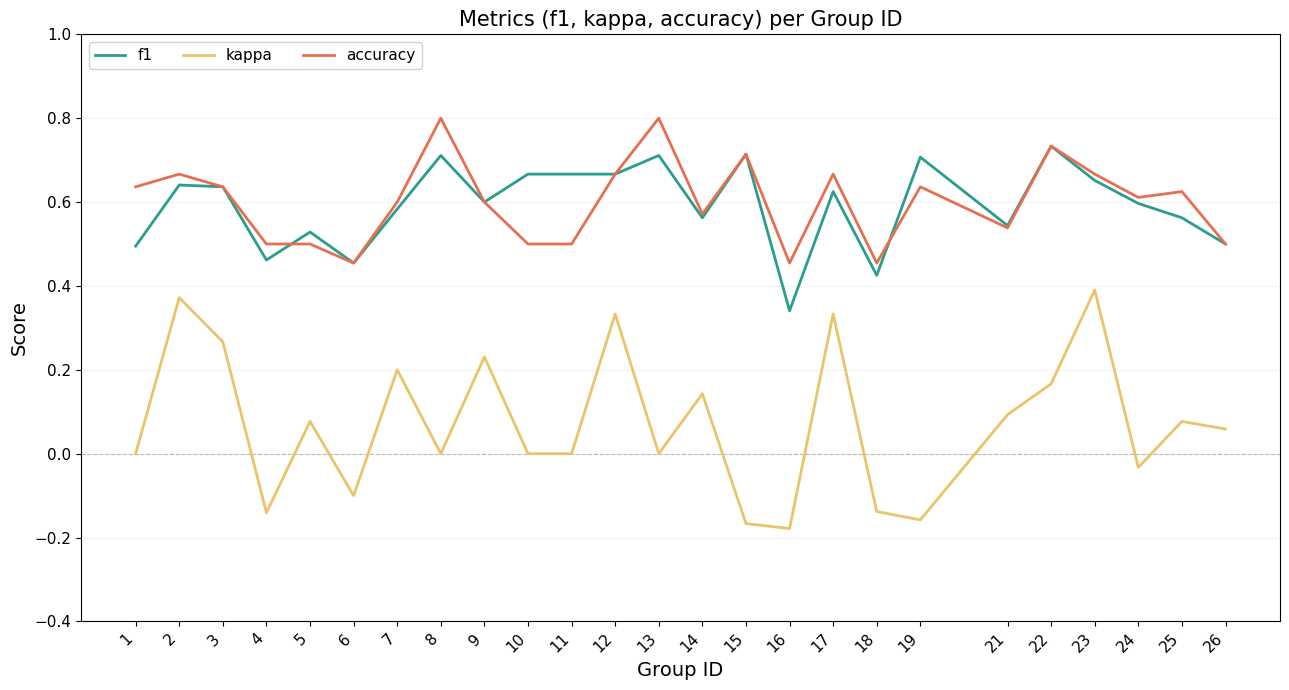

Rank the series at 17 from highest to lowest value.

accuracy, f1, kappa